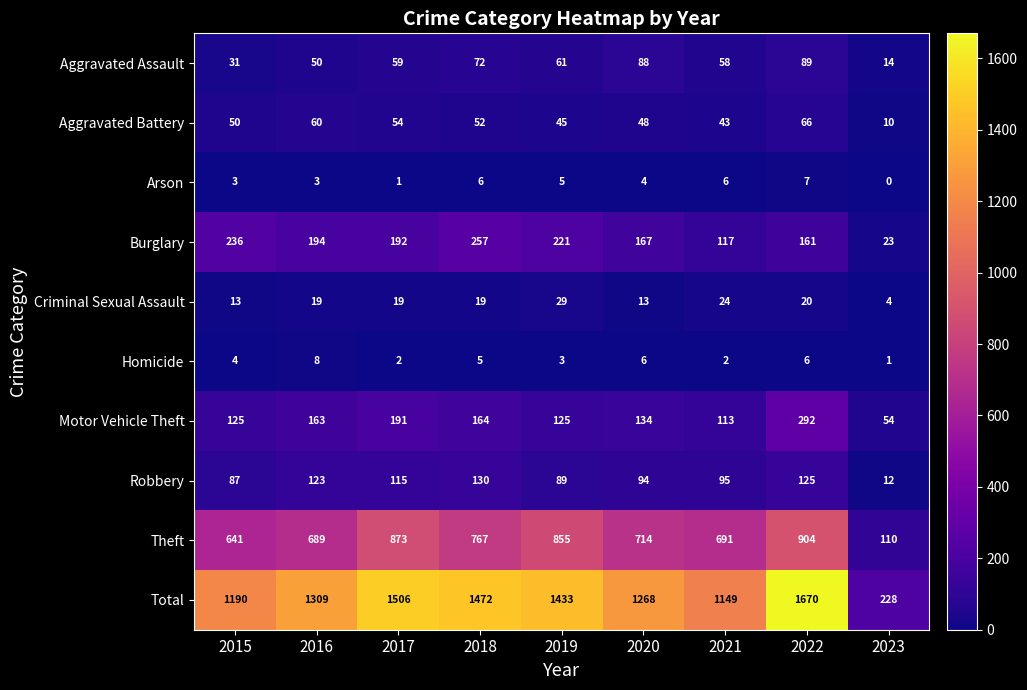

At which label is Robbery closest to 71?

2015